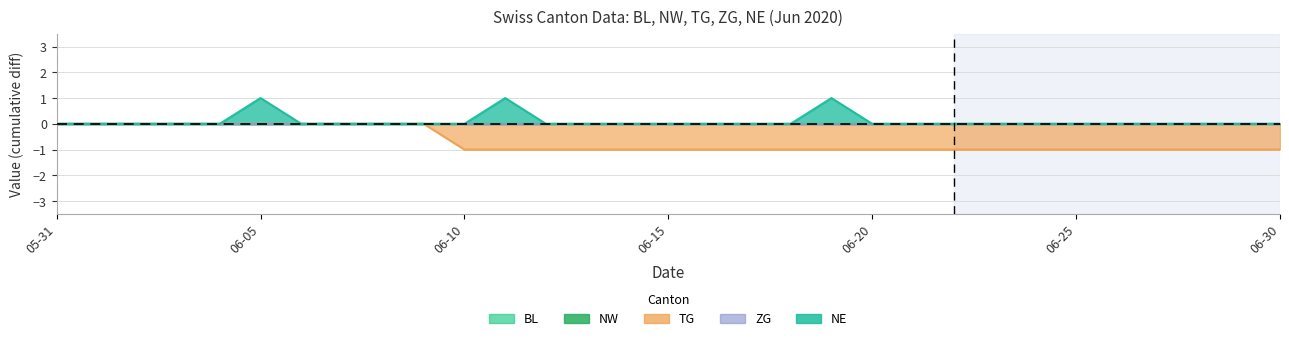

Rank the series at 2020-06-30 from lowest to highest value.

TG, BL, NW, ZG, NE